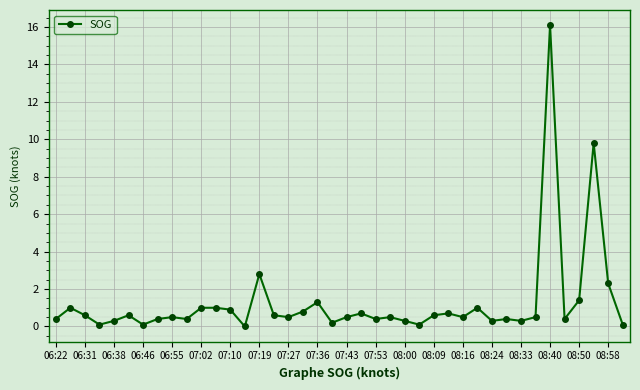

What is the value of the 9th point from the left?

0.5